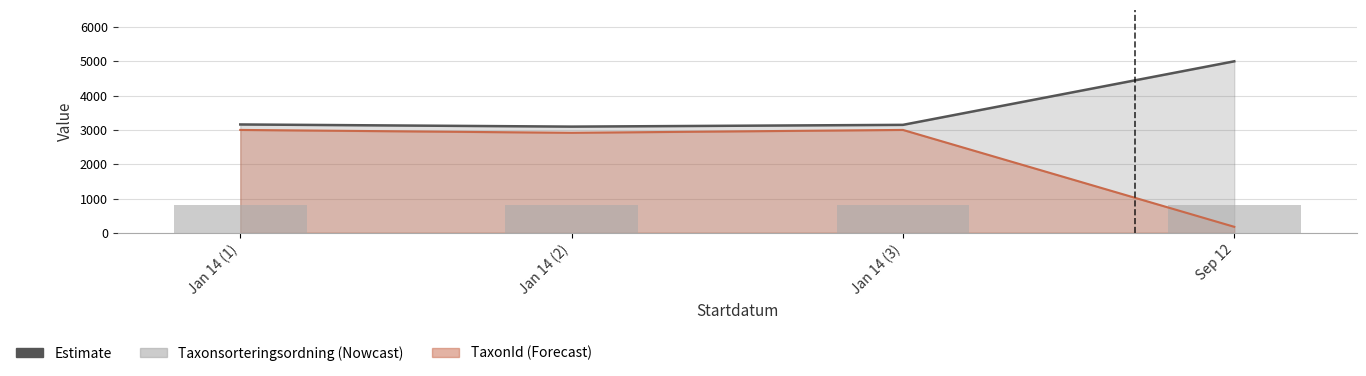

What is the difference between the second highest and second lowest values in the Estimate series?

11.5